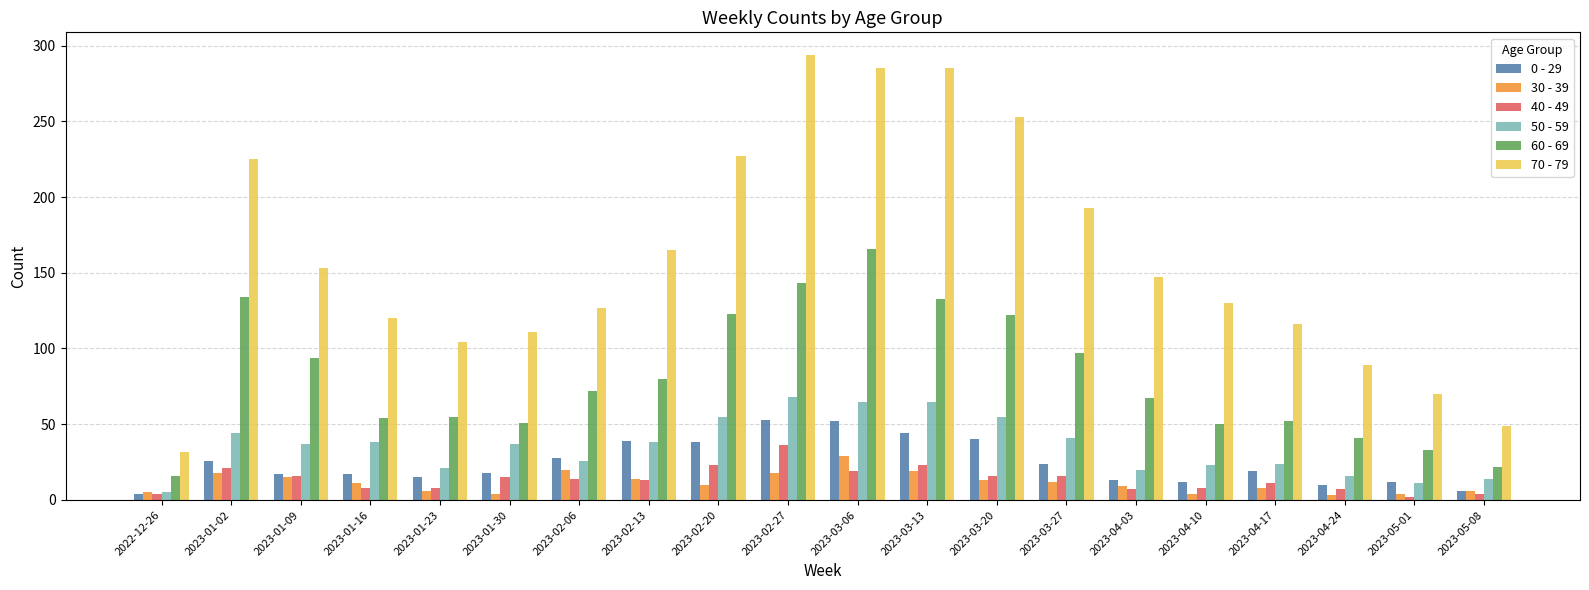

What is the maximum value shown in the chart?

294